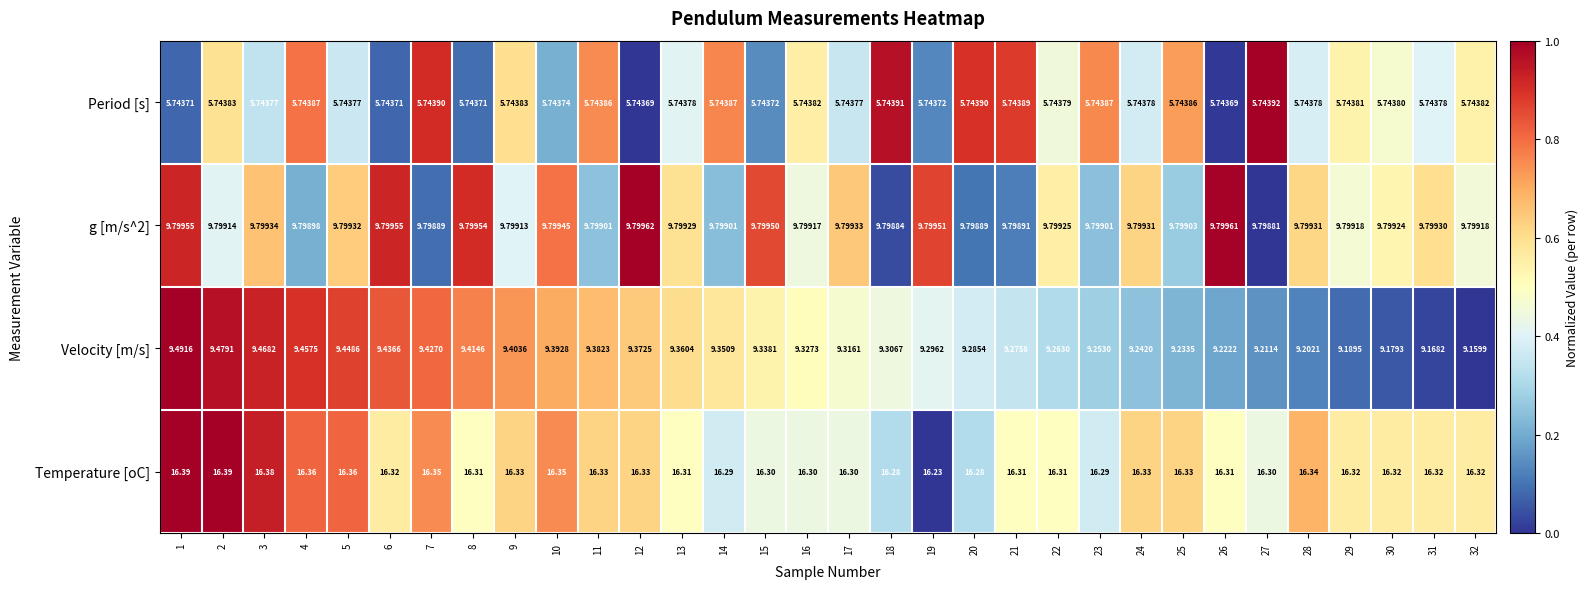

Which series has the largest range (max minus min)?

Velocity [m/s]